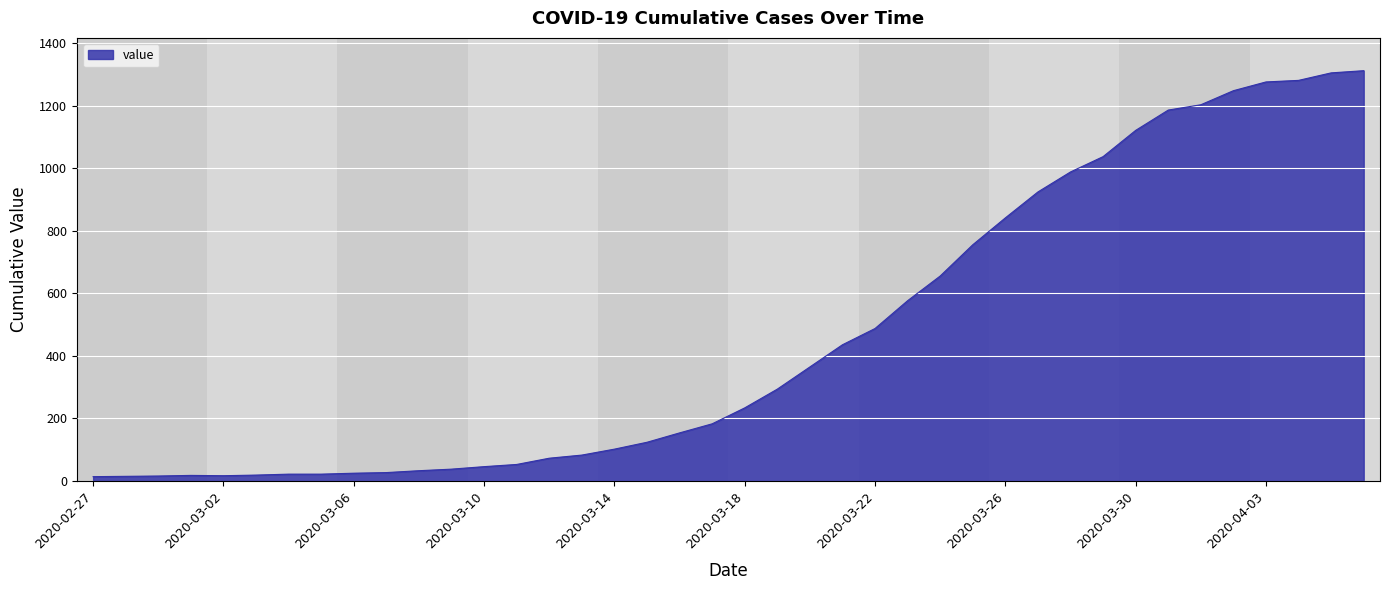

What is the difference between the second highest and minimum values?

1292